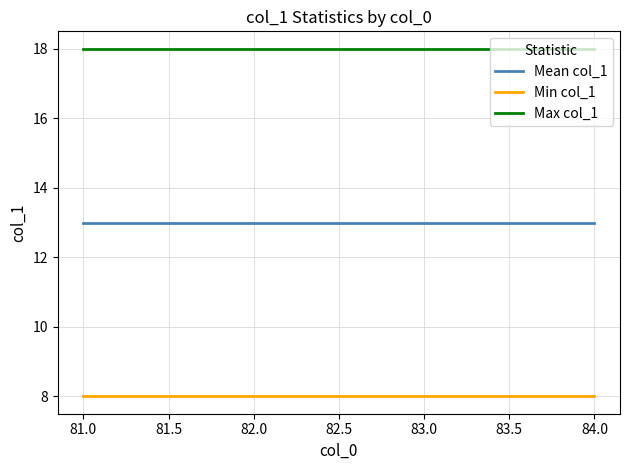

What is the difference between the highest and lowest values at 81.0?

10